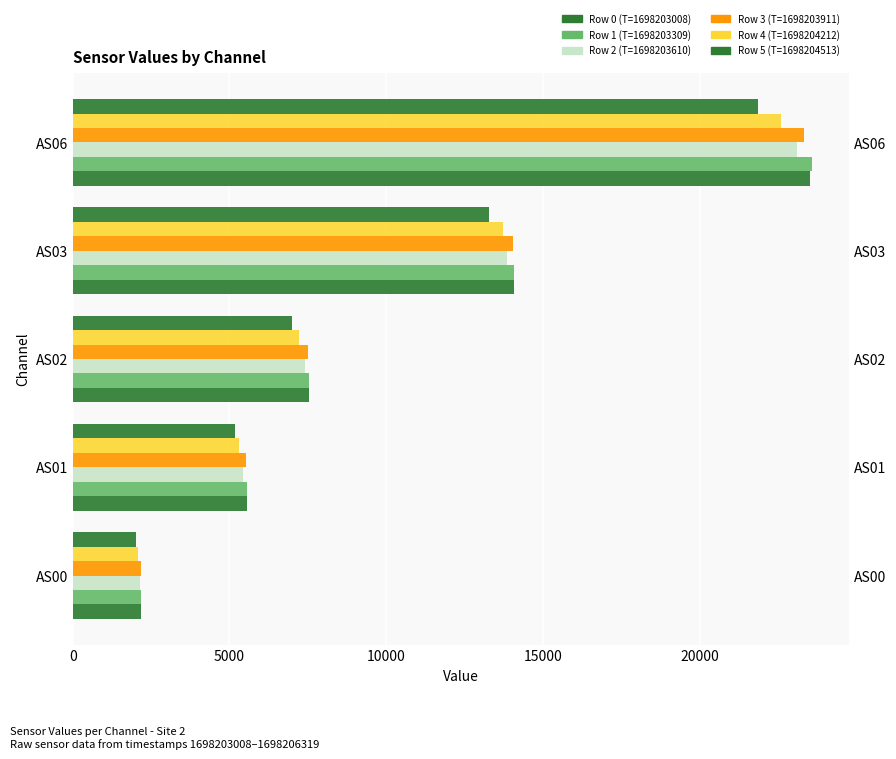

Is it true that Row 1 (T=1698203309) equals 23575 at AS06?

True